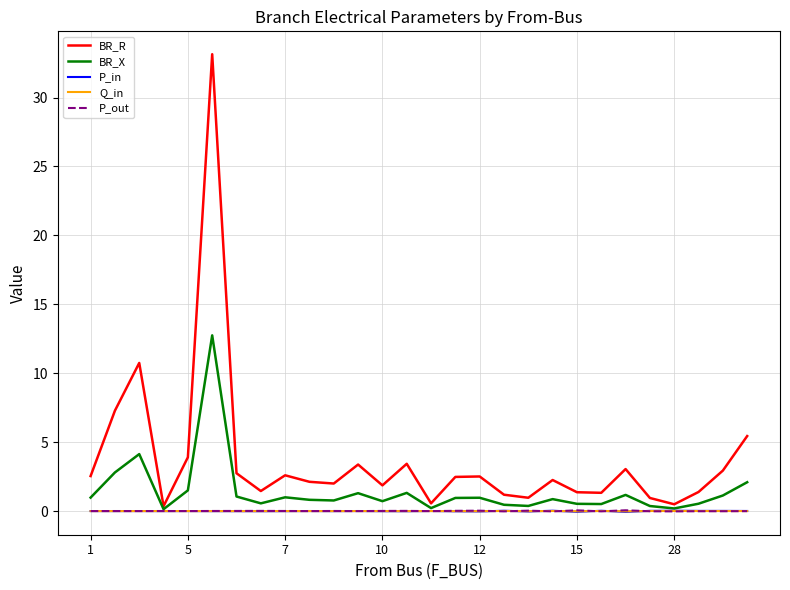

Which series has the largest range (max minus min)?

BR_R